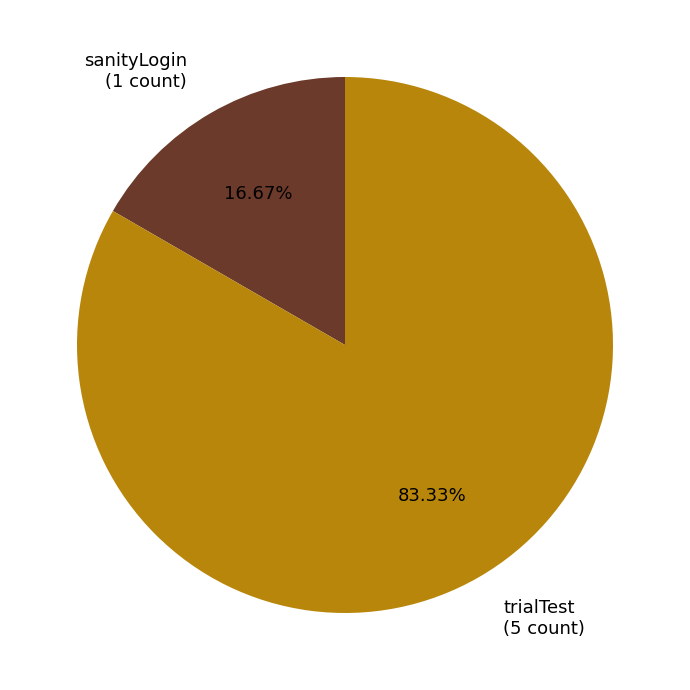

Between trialTest (5 count) and sanityLogin (1 count), which is larger?

trialTest (5 count)